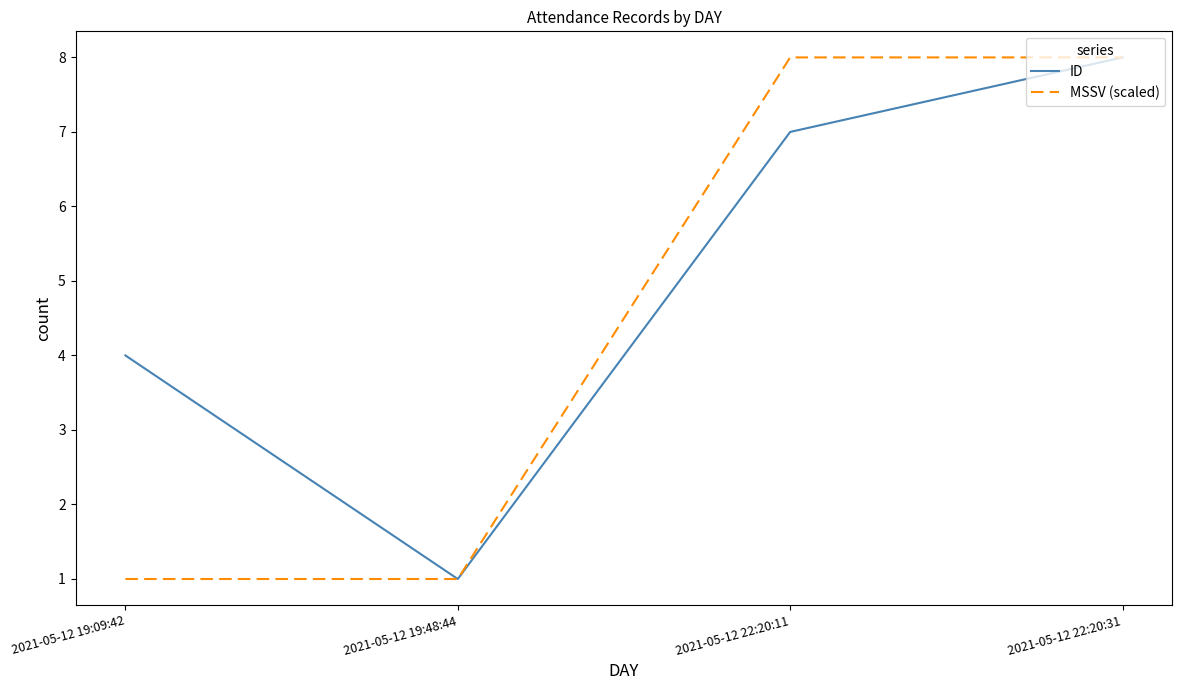

What is the difference between the maximum and minimum values in the MSSV (scaled) series?

7.0